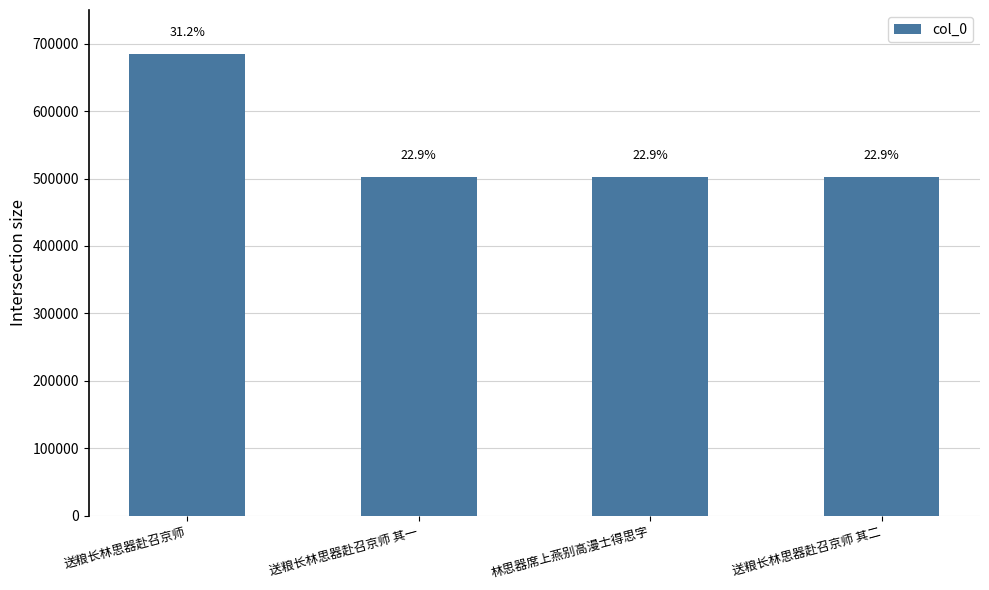

What is the average value?

548335